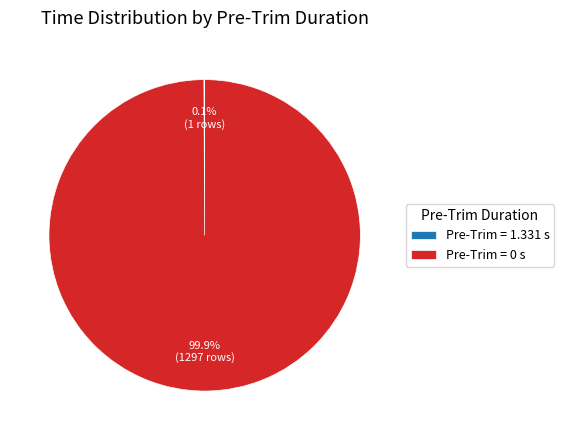

What portion of the pie excludes Pre-Trim = 0 s?

0.1%